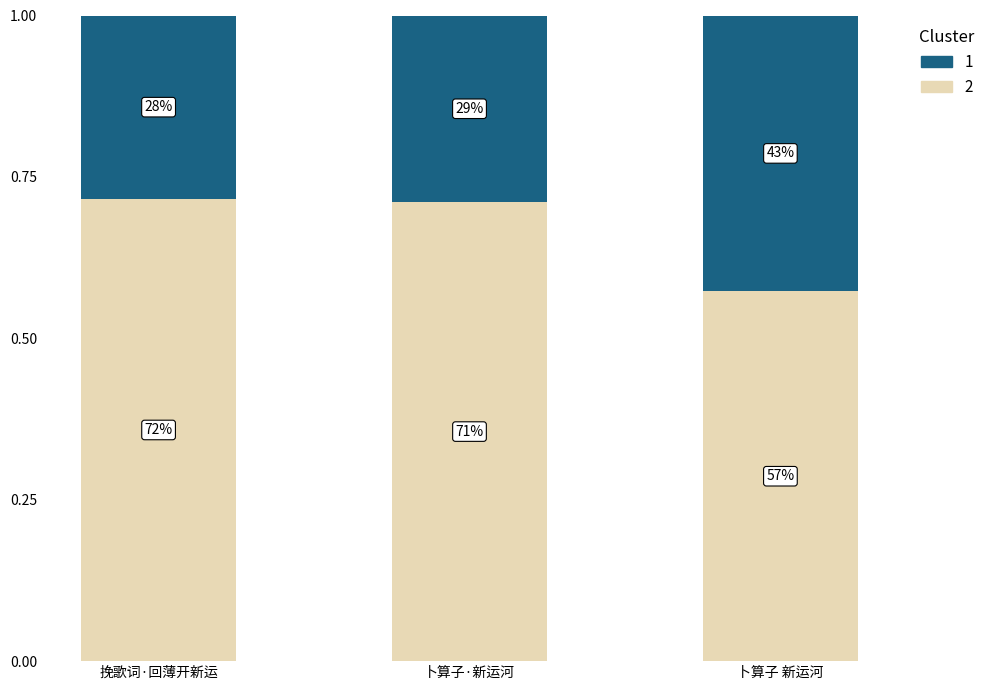

What is the label of the 2nd bar from the left?

卜算子·新运河